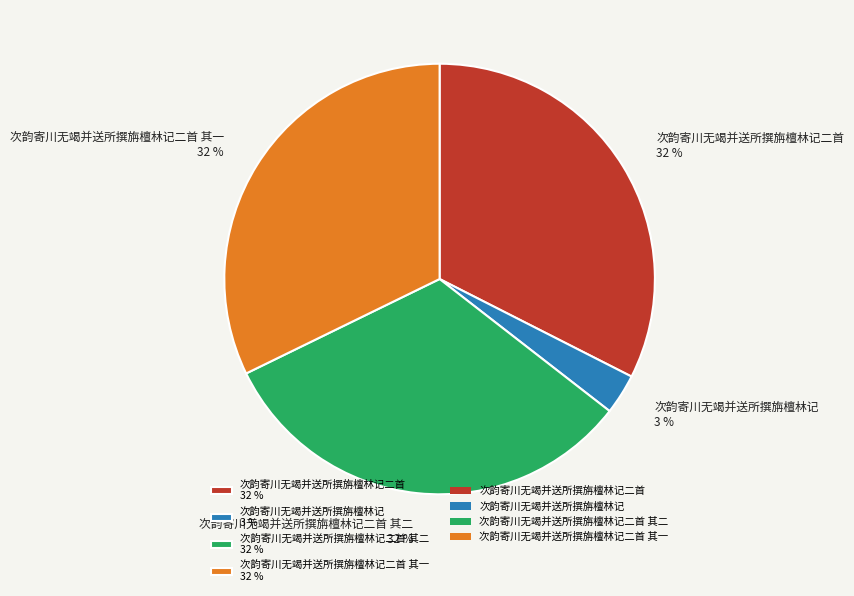

Do 次韵寄川无竭并送所撰旃檀林记二首 其一 32 % and 次韵寄川无竭并送所撰旃檀林记 3 % together represent more than half of the pie?

No